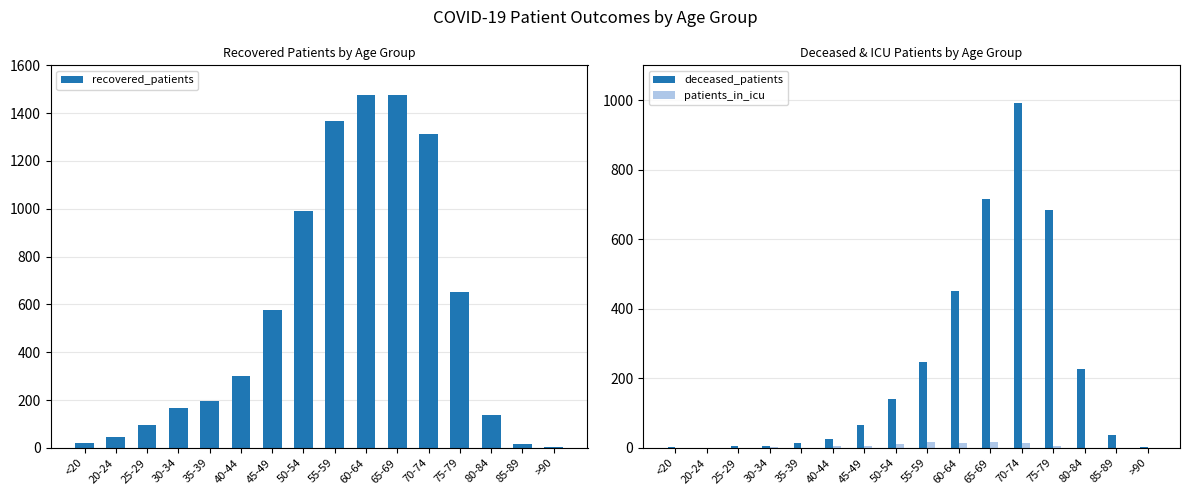

What is the difference between the recovered_patients values at 35-39 and 25-29?

102